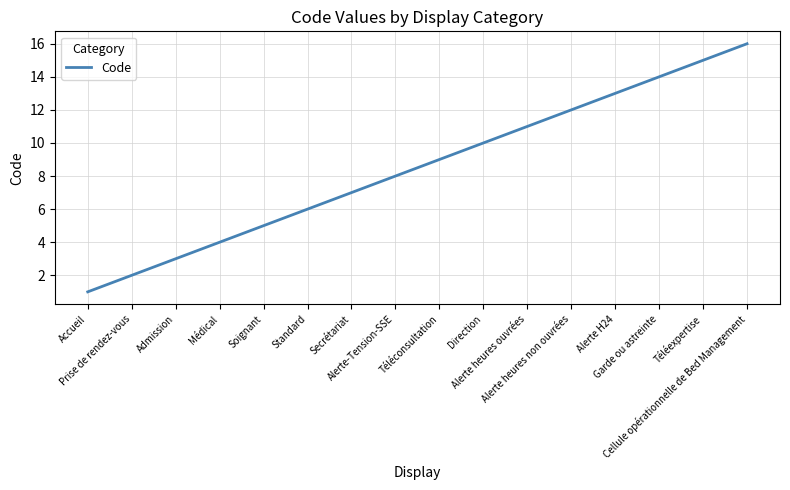

Reading right to left, list all the values displayed in this chart.

16	15	14	13	12	11	10	9	8	7	6	5	4	3	2	1